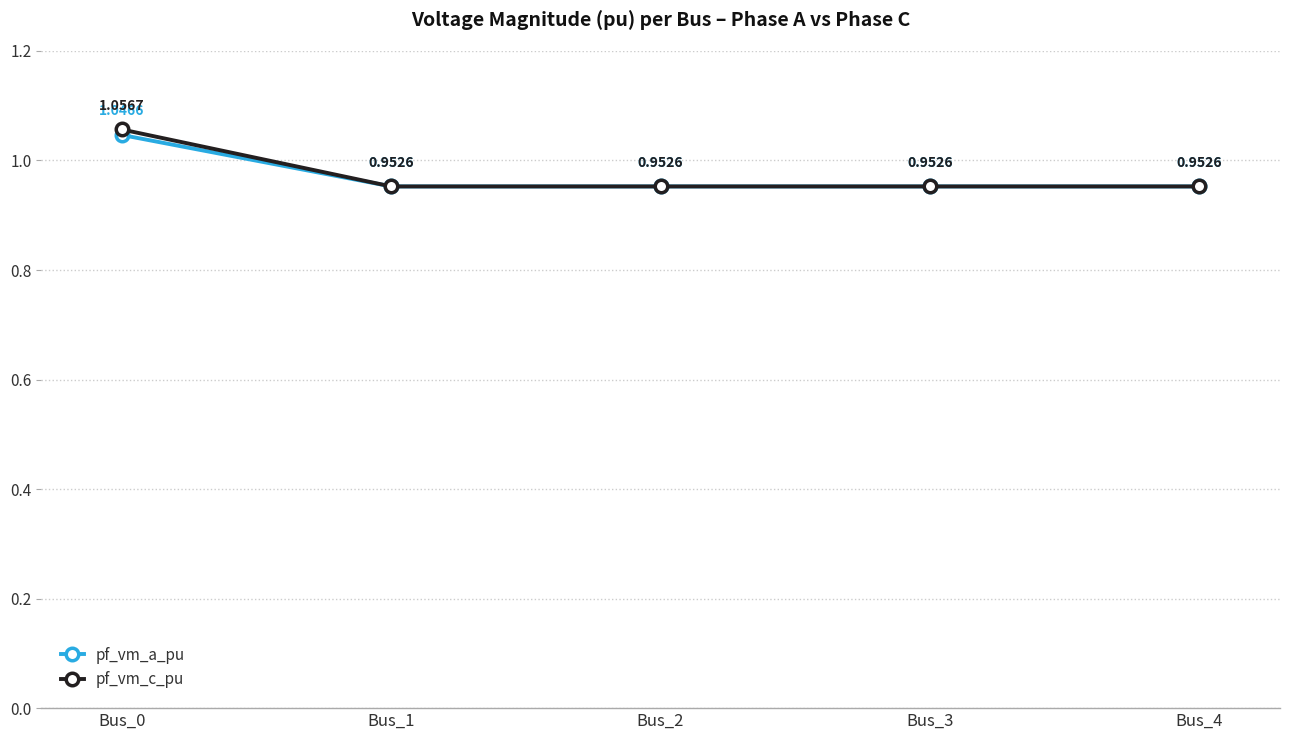

Between Bus_0 and Bus_3, which series saw the biggest shift?

pf_vm_c_pu